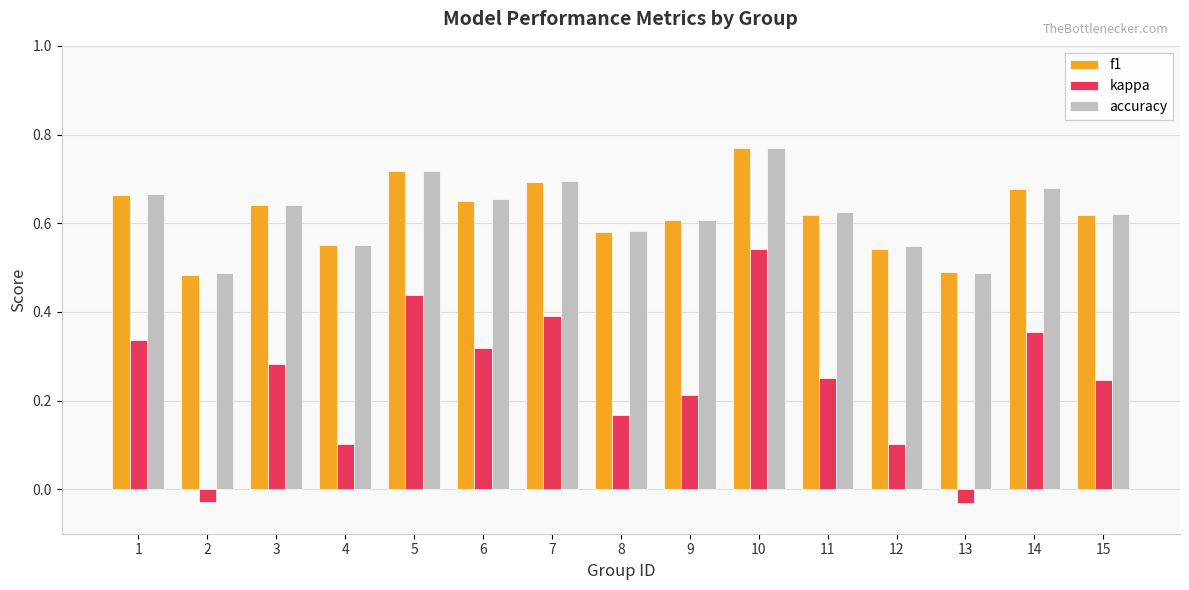

The value of f1 at 5 is 0.7. True or false?

True